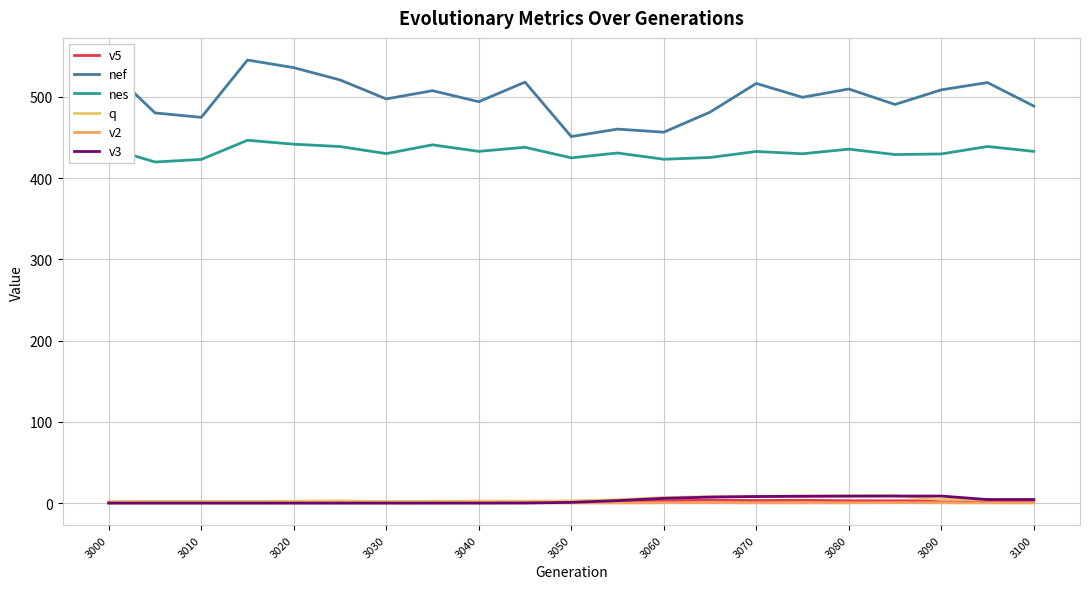

Does the chart have visible grid lines?

Yes